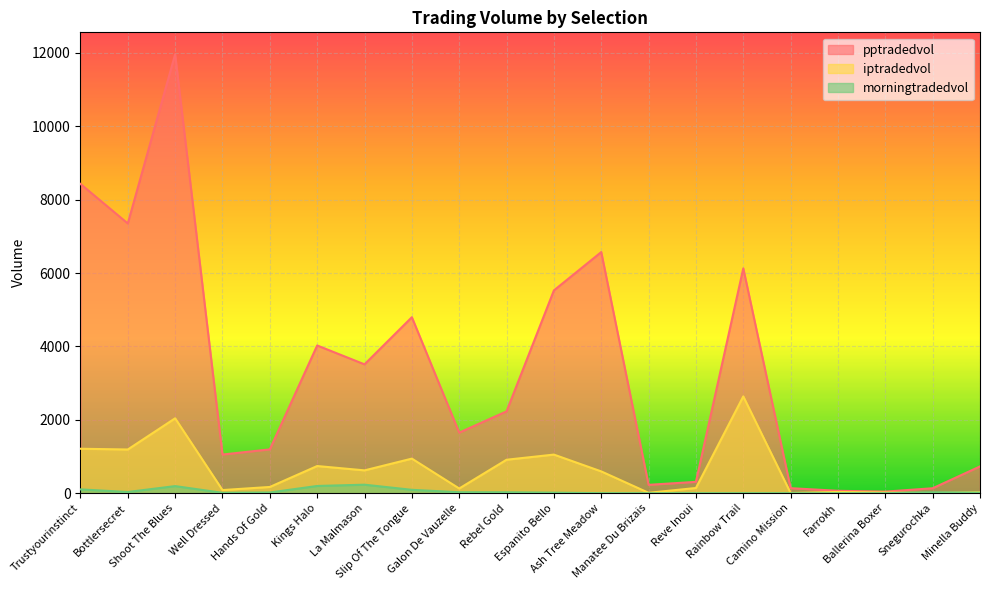

Is it true that pptradedvol equals 664.9 at Well Dressed?

False